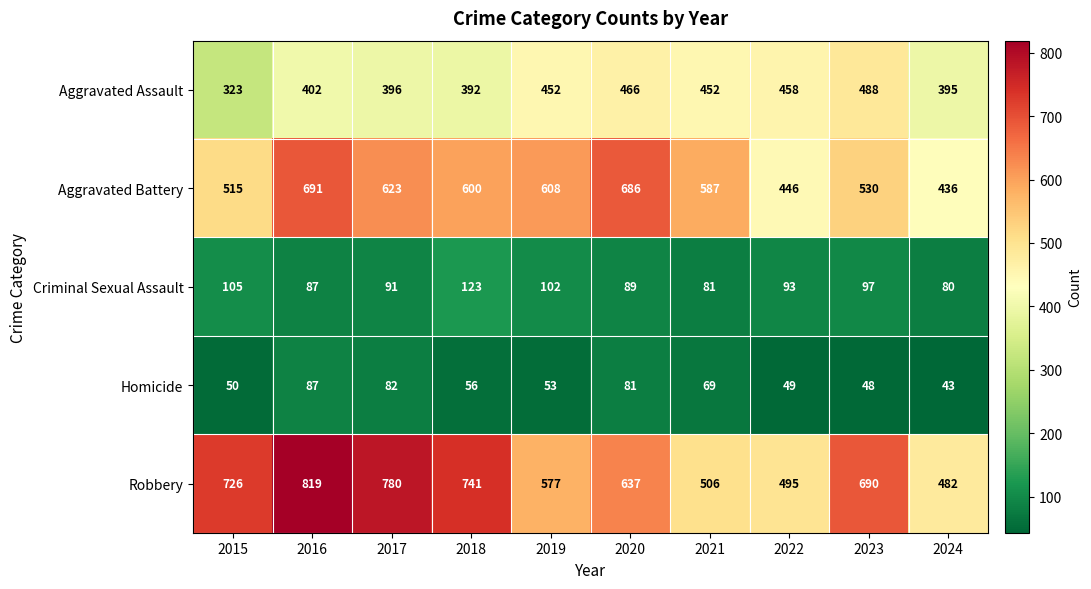

What is the greatest value displayed?

819